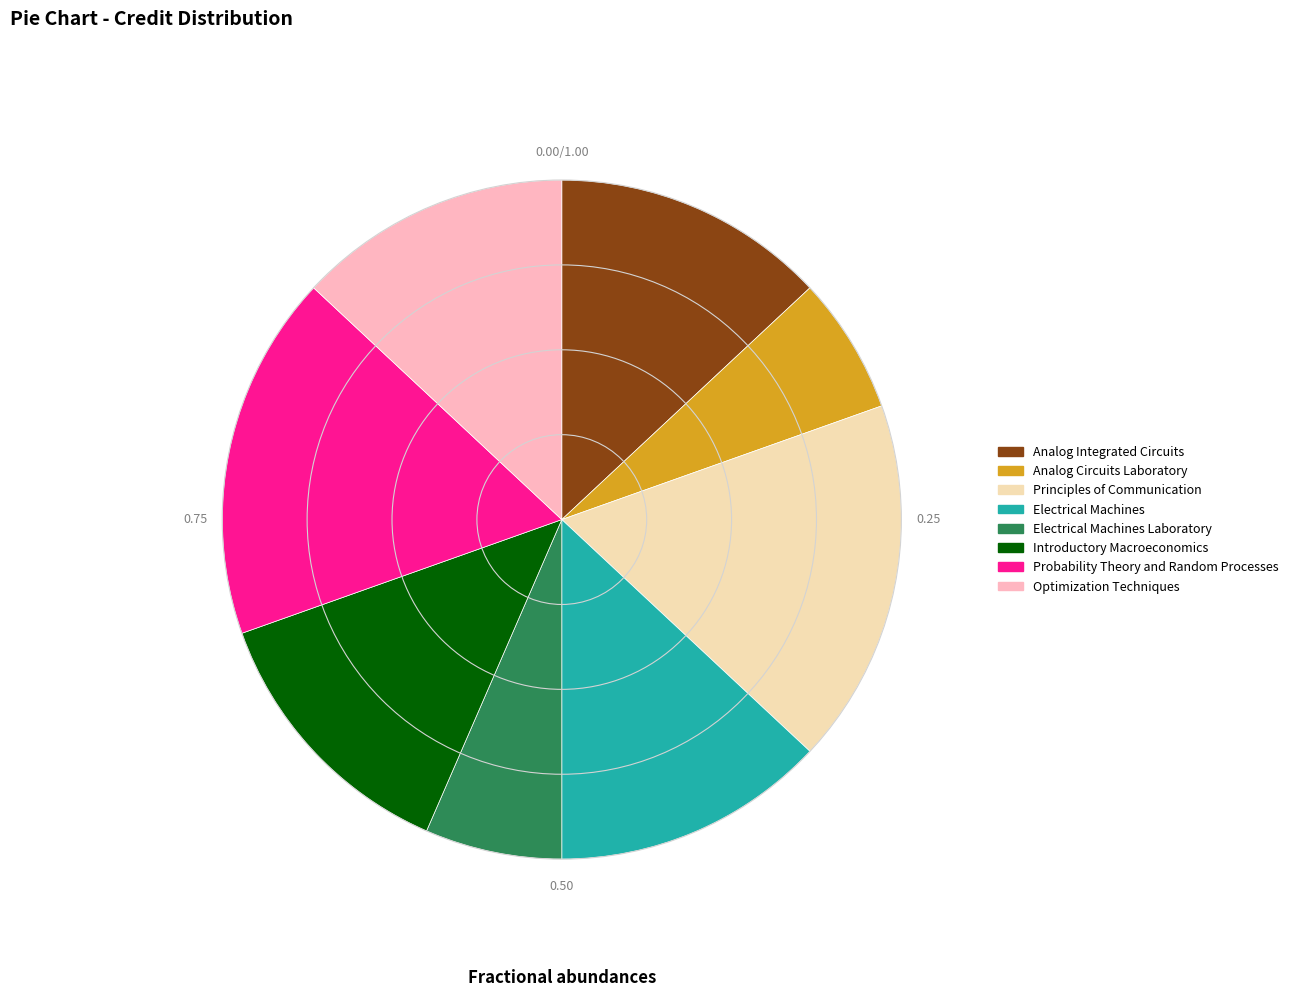

Count the number of slices in the pie.

8